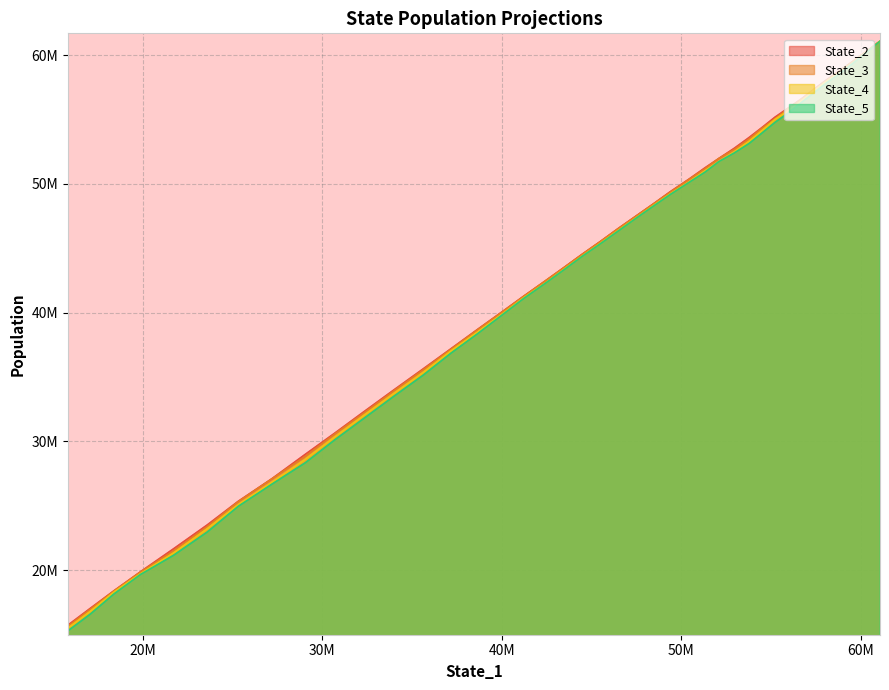

List the series in order of their peak value, highest first.

State_3, State_2, State_4, State_5